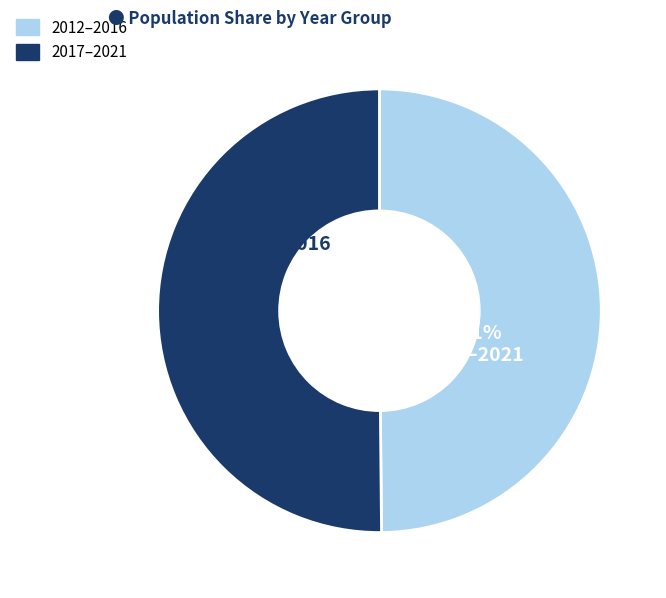

Which slice is the smallest?

2012